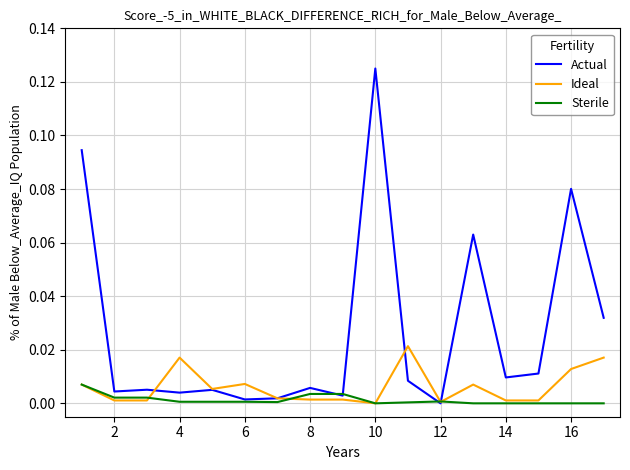

Which series has the largest range (max minus min)?

Actual